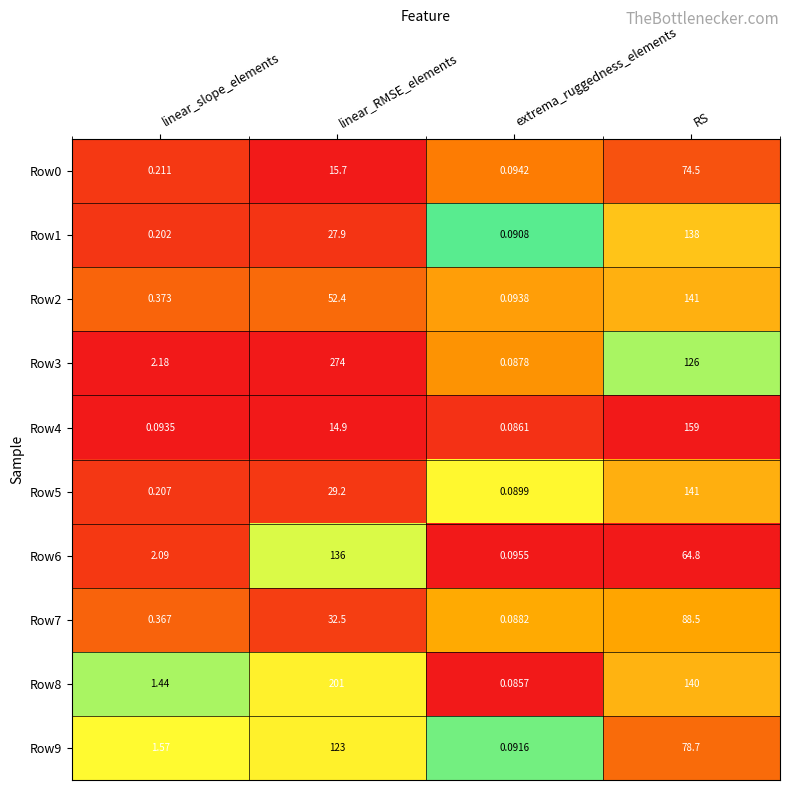

Which series has the largest range (max minus min)?

Row3